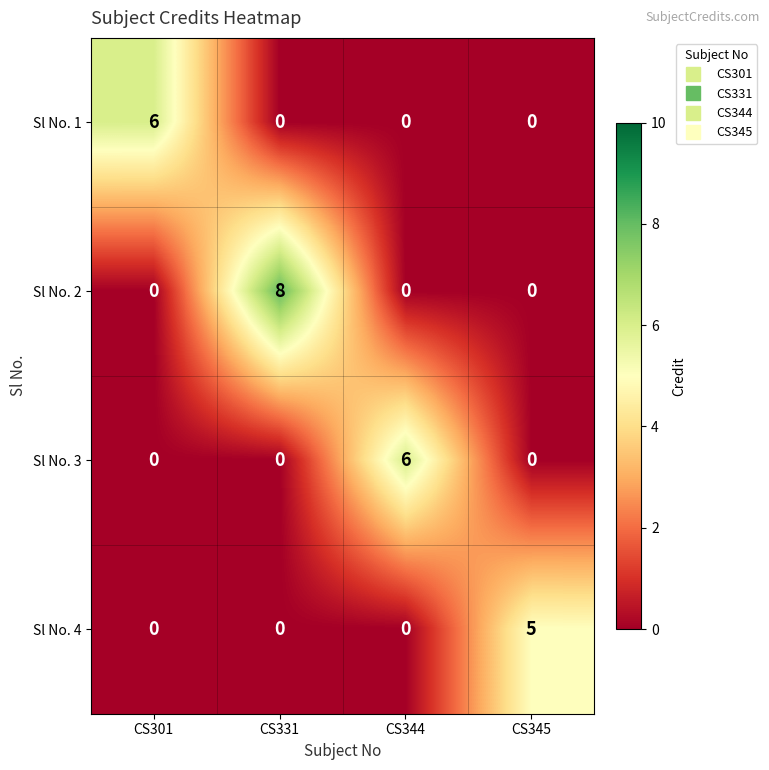

At which label does Sl No. 1 reach its peak?

CS301